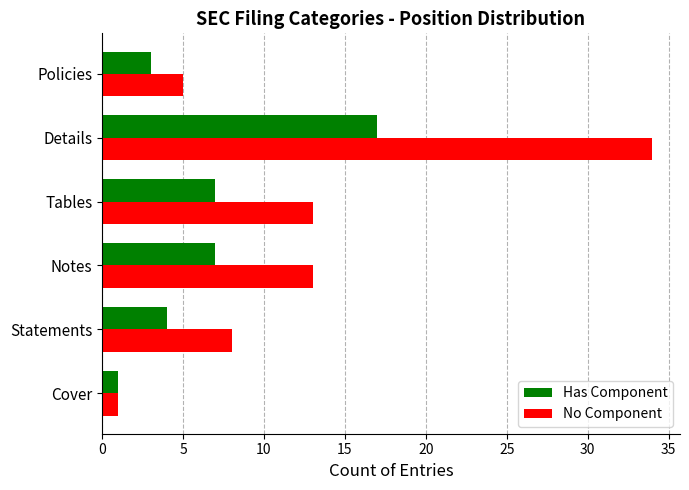

List the series in order of their overall mean, highest first.

No Component, Has Component